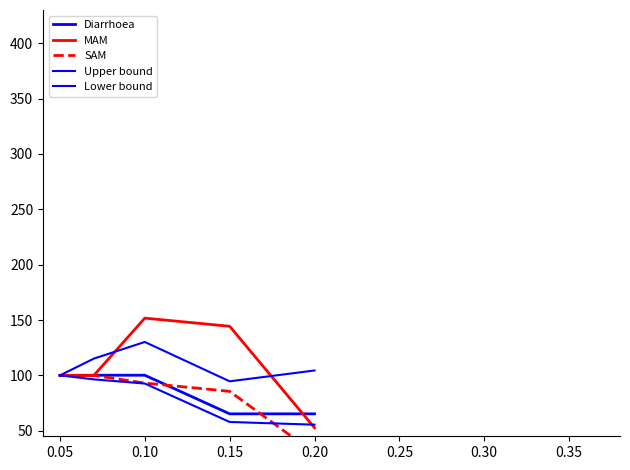

Which series changed the most between 0.05 and 0.10?

MAM